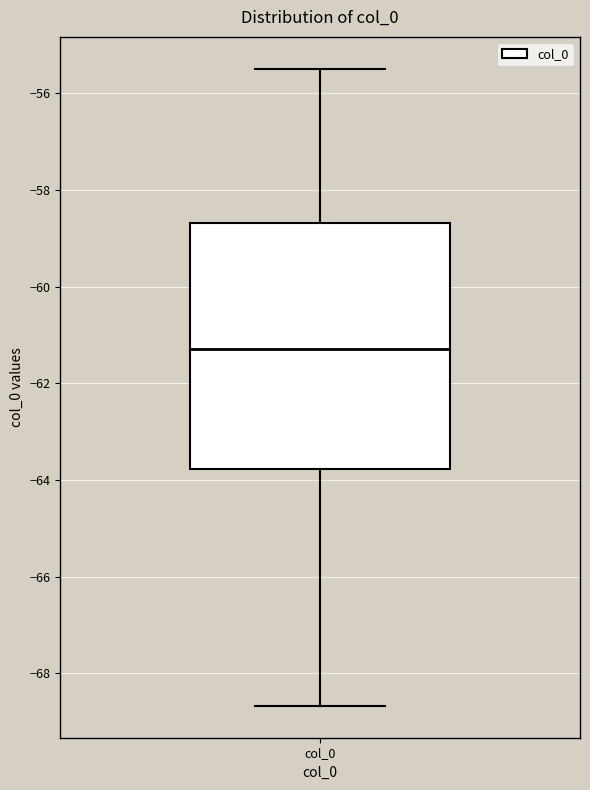

Transcribe this box plot: give where the median line is, the range the box spans, and where the two whiskers end, as read against the y-axis. The values are not printed on the chart, so give them approximately, as read against the axis.

median -61.2, box -63.8 to -58.6, whiskers -68.6 to -55.4